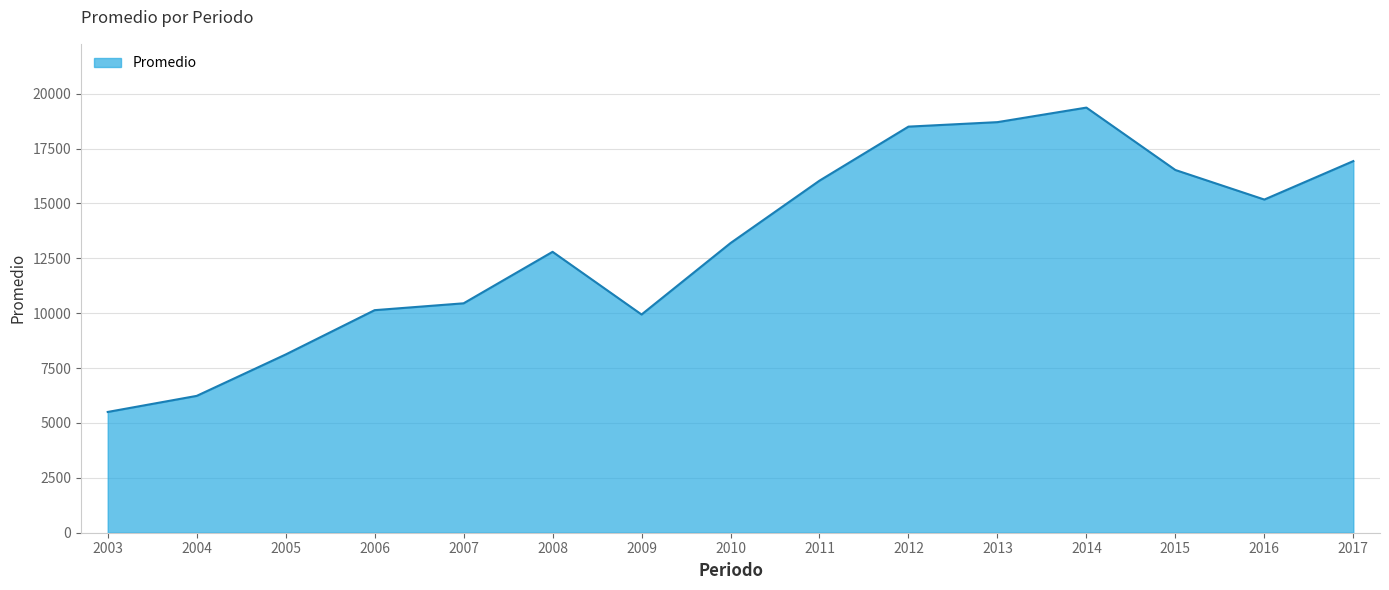

What is the sum of all values?

197587.0